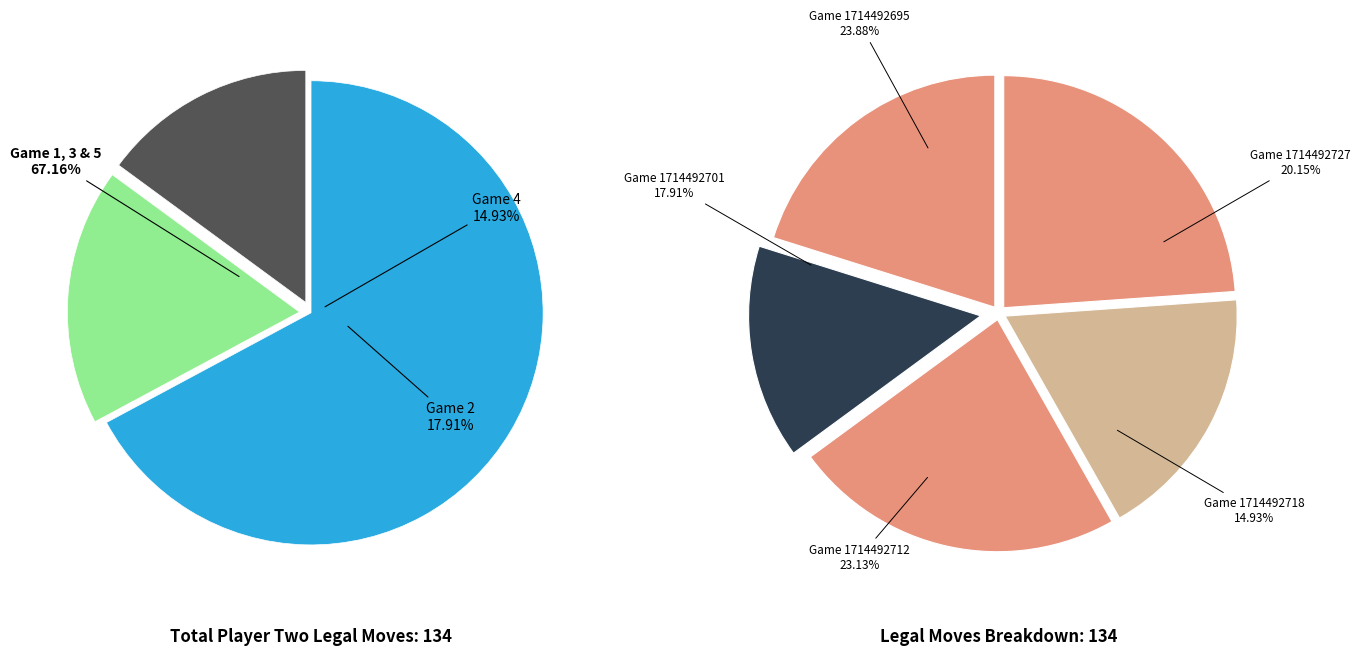

What is the ratio of the value at 1714492727-5103 to the value at 1714492695-3117?

0.8